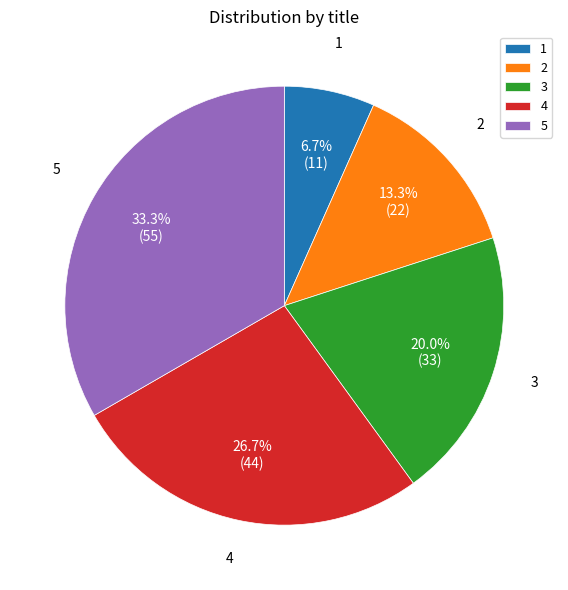

How many slices are in this pie chart?

5